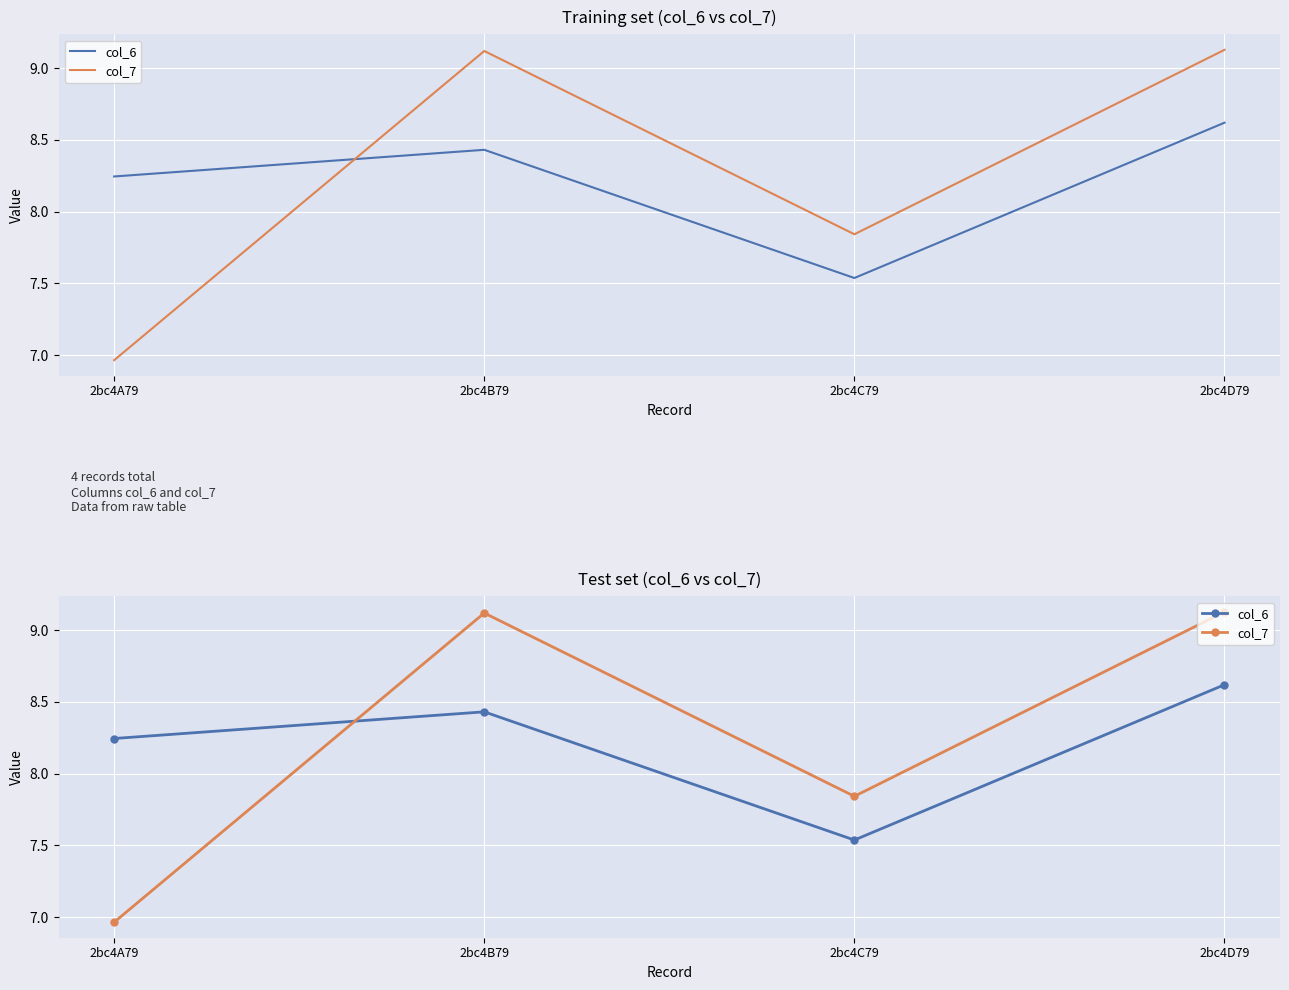

How many data points in col_6 are less than 8?

1